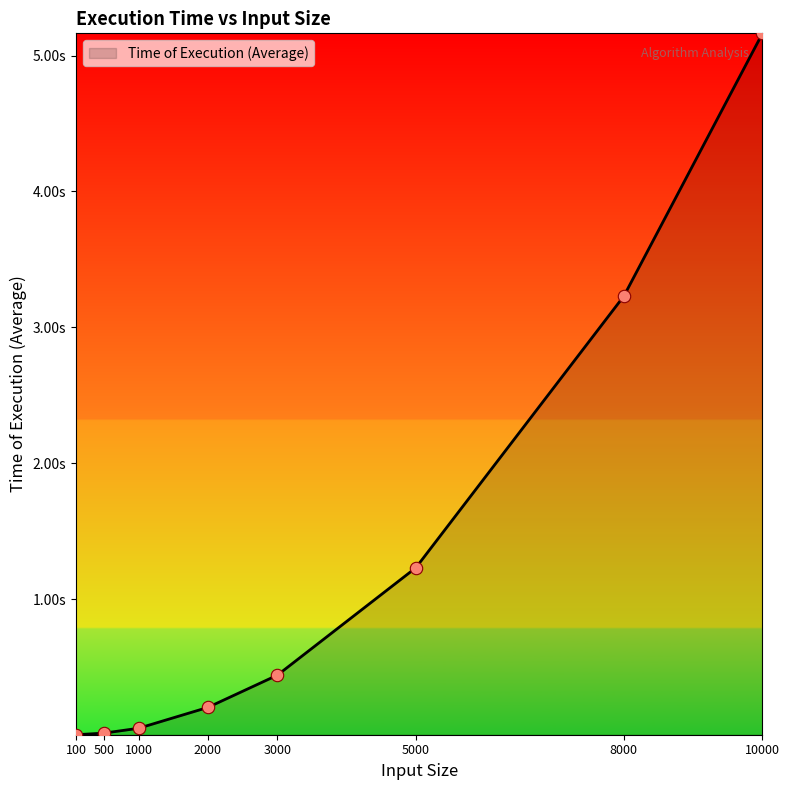

What is the change in value from 5000 to 8000?

+2.0